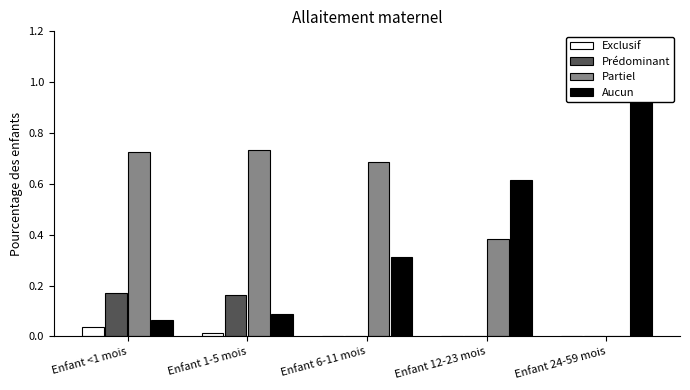

What is the difference between the maximum and minimum values in the Partiel series?

0.7